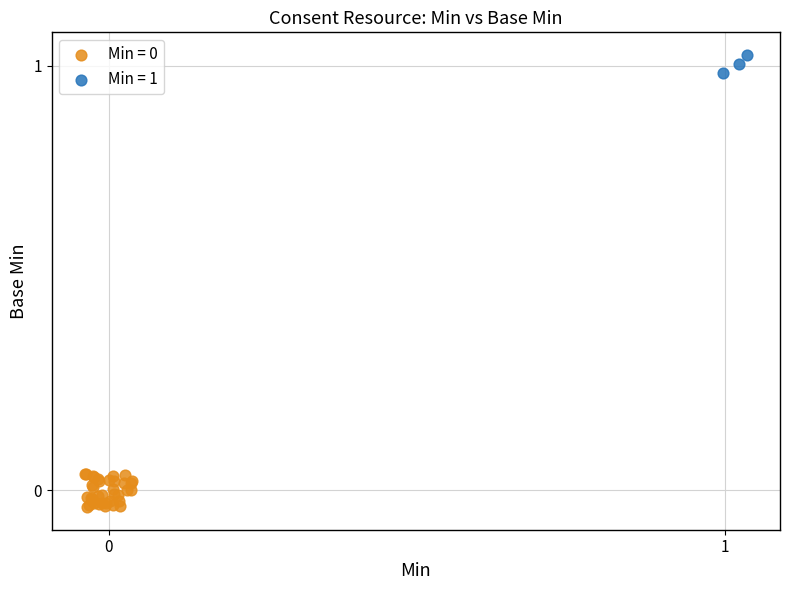

Which series contains the highest Y value?

Min = 1